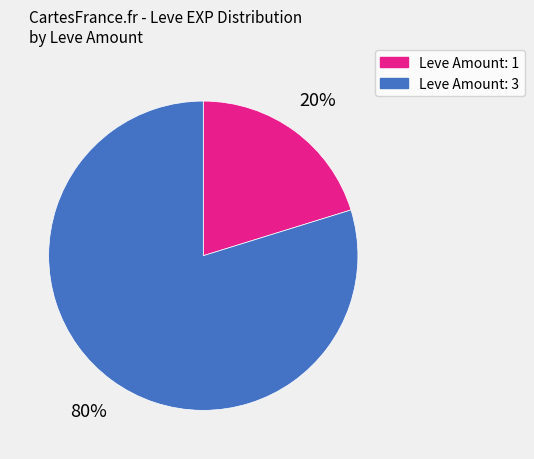

To the nearest percent, what is the average slice percentage?

50%